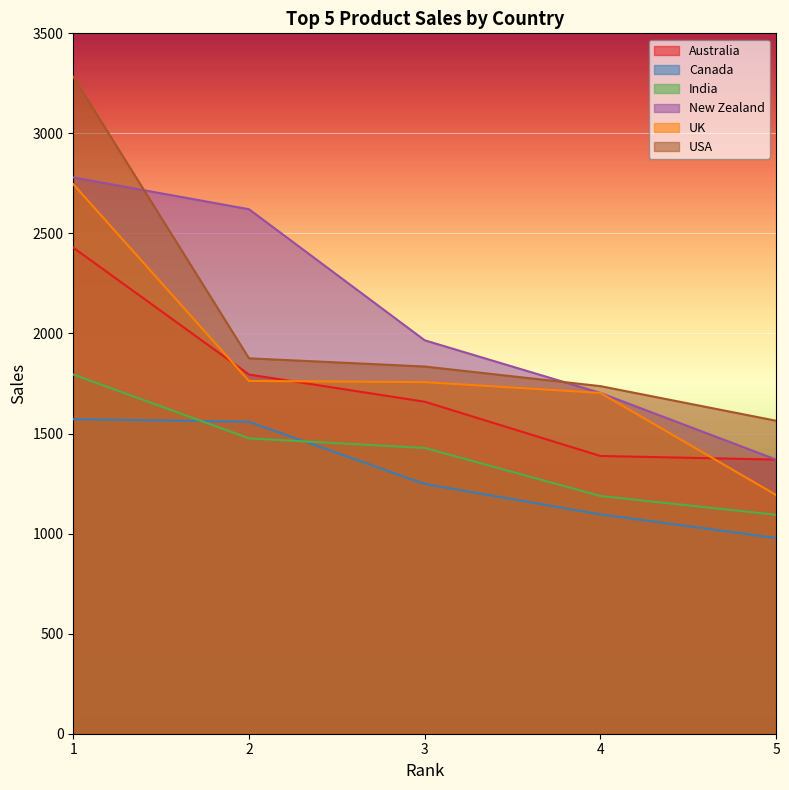

What is the average value of the UK series?

1832